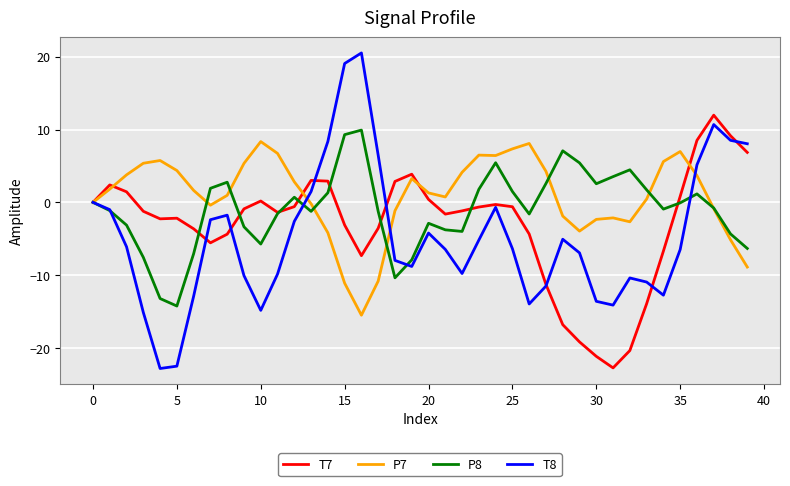

Which series has the widest spread of values?

T8